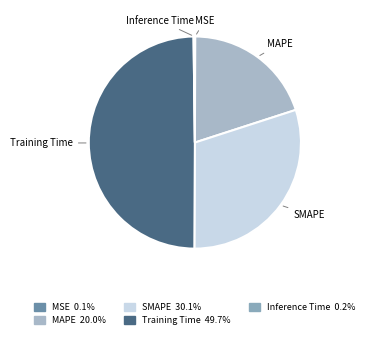

Approximately how many times larger is the value at SMAPE compared to Training Time?

0.6